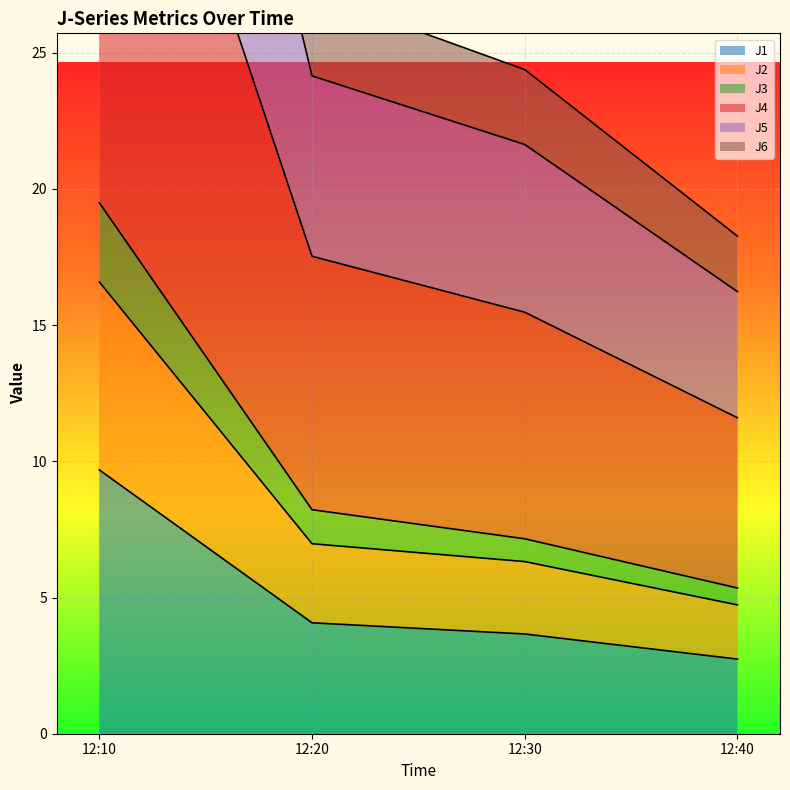

The J1 series shows 2.7 at 12:40. True or false?

True